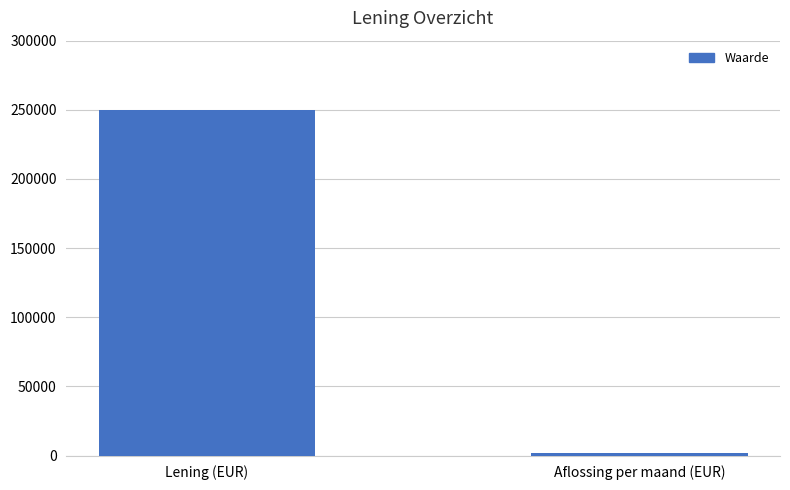

What is the minimum value shown in the chart?

2109.6